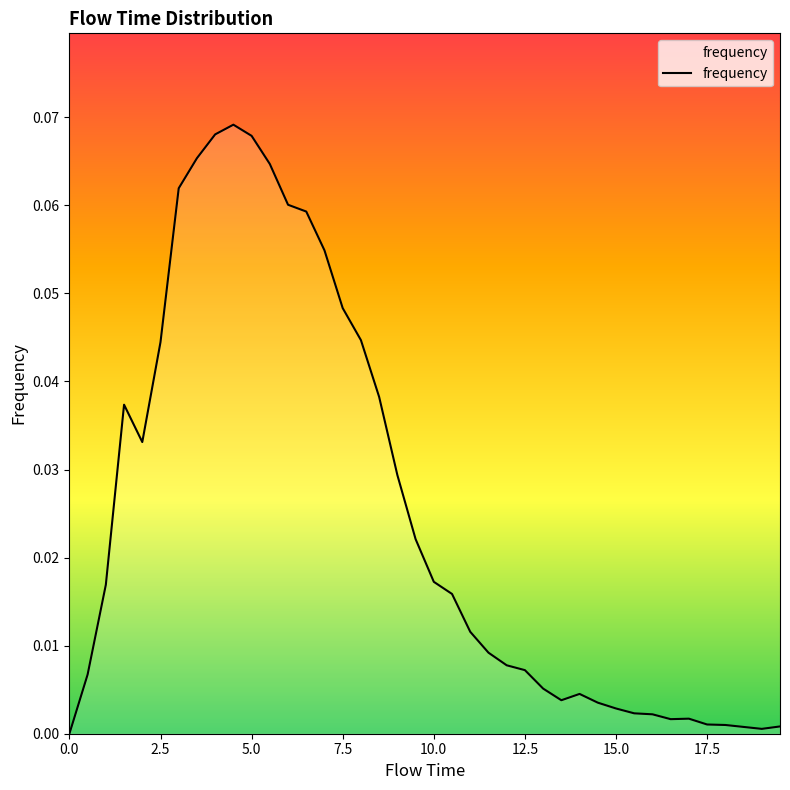

How many lines are shown in the chart?

1